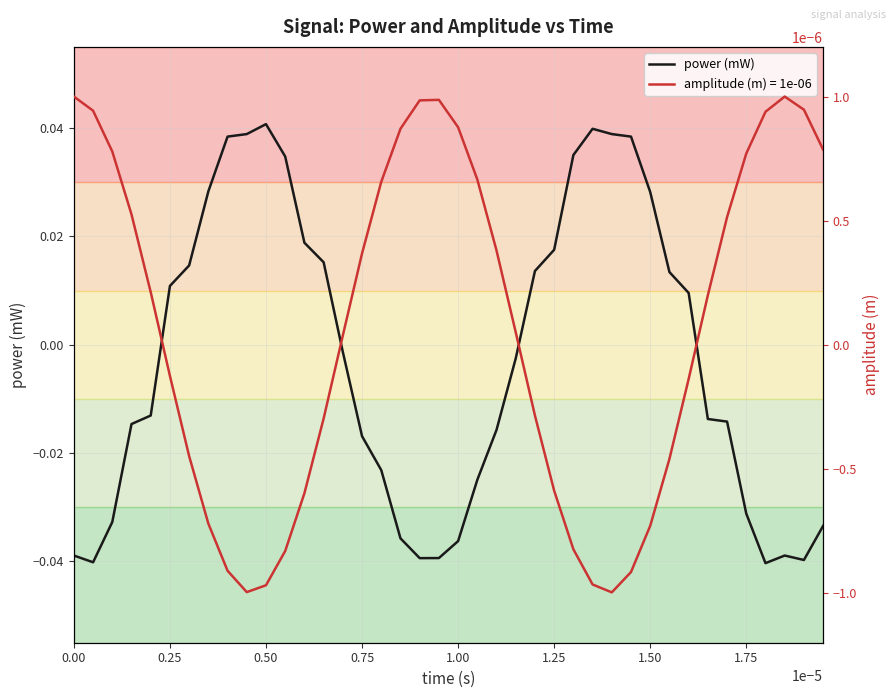

What is the sum of all values?

-0.1